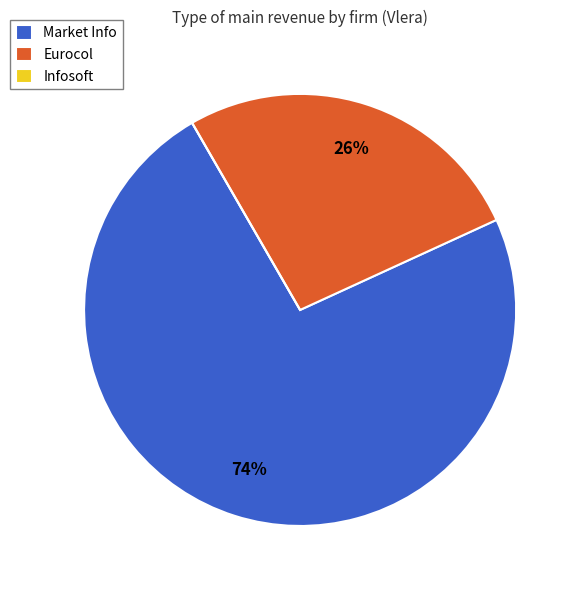

What is the ratio of the value at Eurocol to the value at Market Info?

0.4